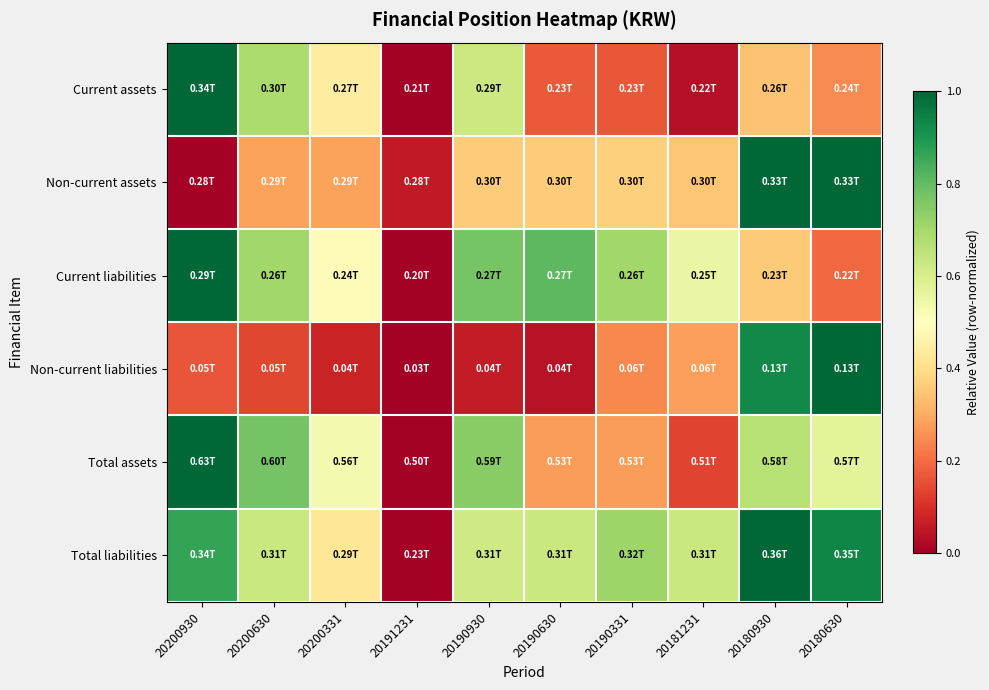

Which series has the largest total across all categories?

Total liabilities